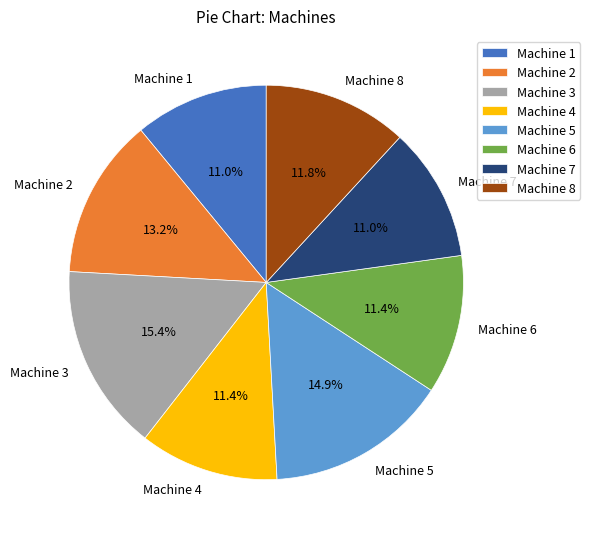

To the nearest percent, what is the difference between the largest and smallest slice percentages?

4%